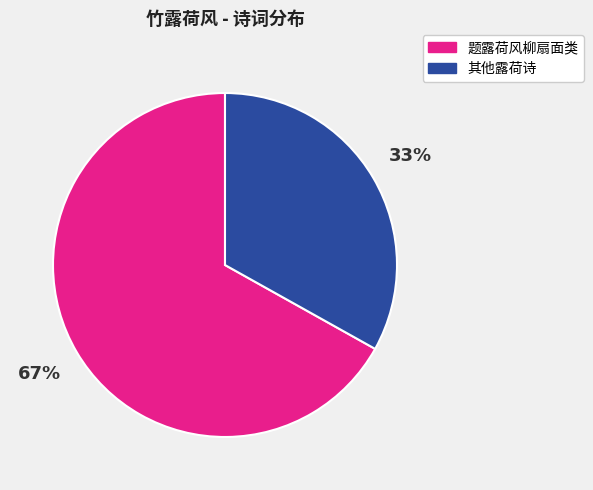

True or false: 题露荷风柳扇面类 accounts for 75% of the total.

False